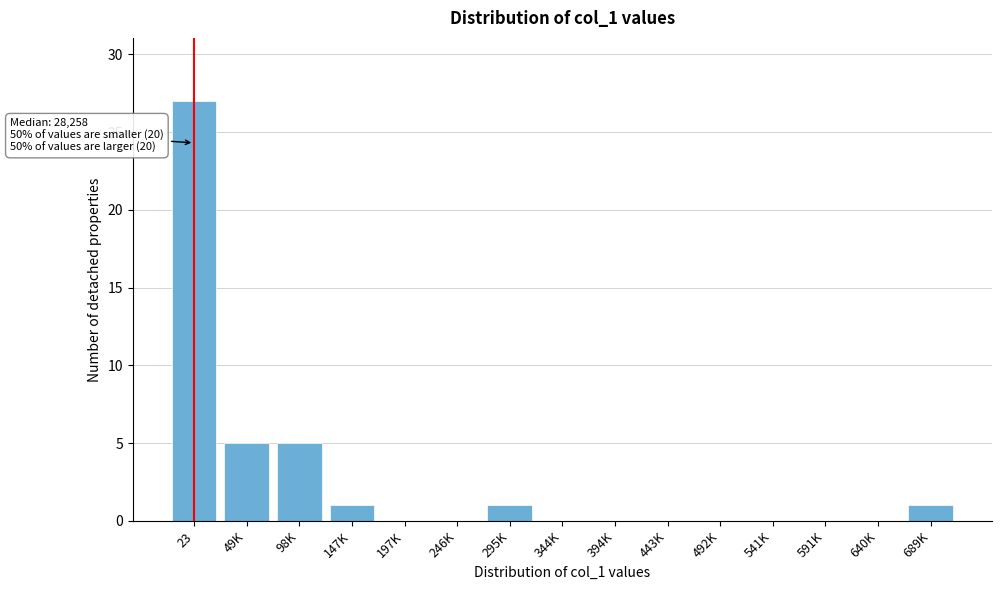

Reading right to left, what are all the values shown in this chart?

689K=1	640K=0	591K=0	541K=0	492K=0	443K=0	394K=0	344K=0	295K=1	246K=0	197K=0	147K=1	98K=5	49K=5	23=27